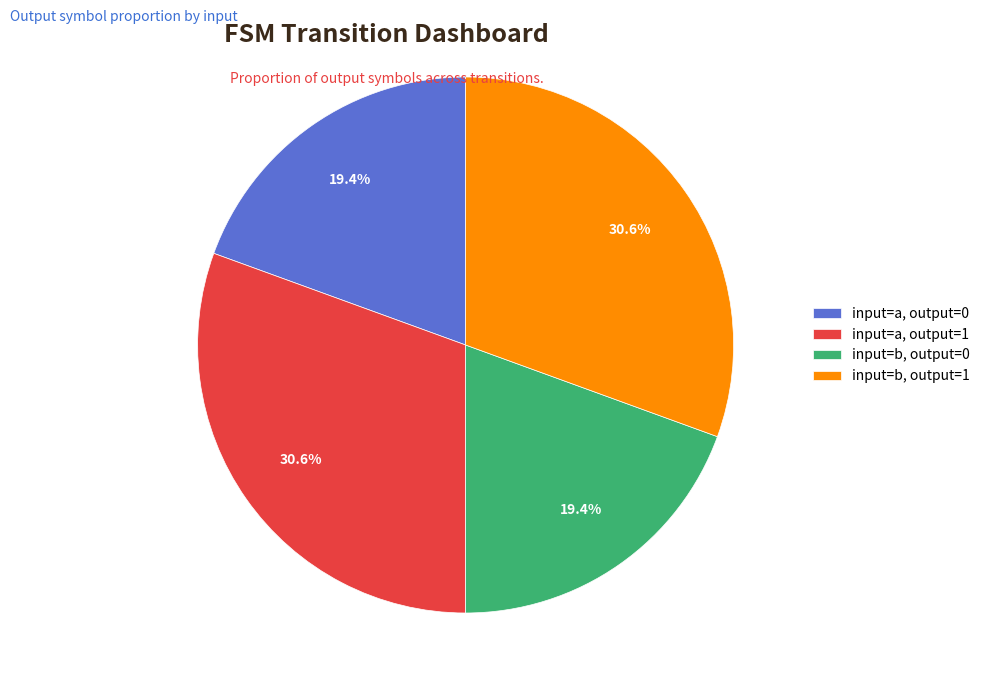

What is the ratio of the value at input=a, output=0 to the value at input=a, output=1?

0.6